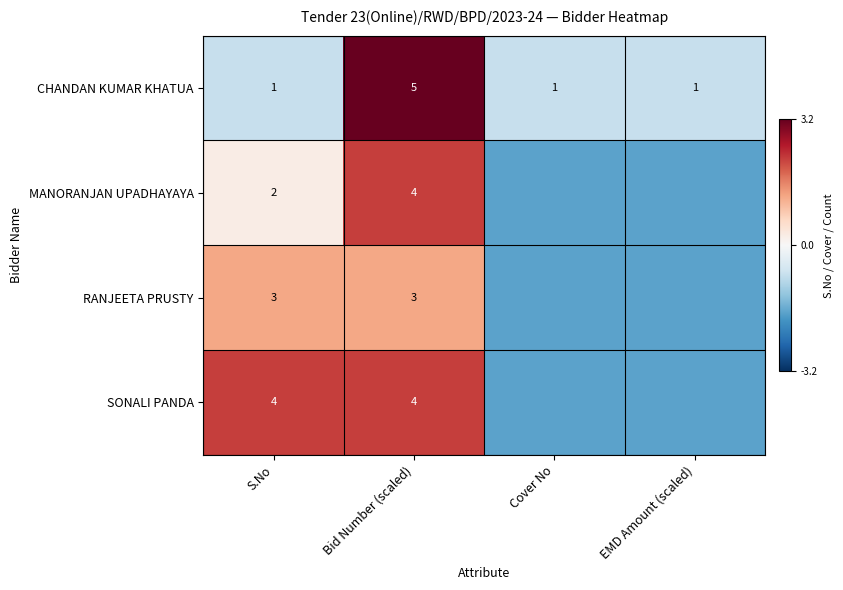

Is the value of MANORANJAN UPADHAYAYA at S.No greater than the value of CHANDAN KUMAR KHATUA at EMD Amount (scaled)?

Yes